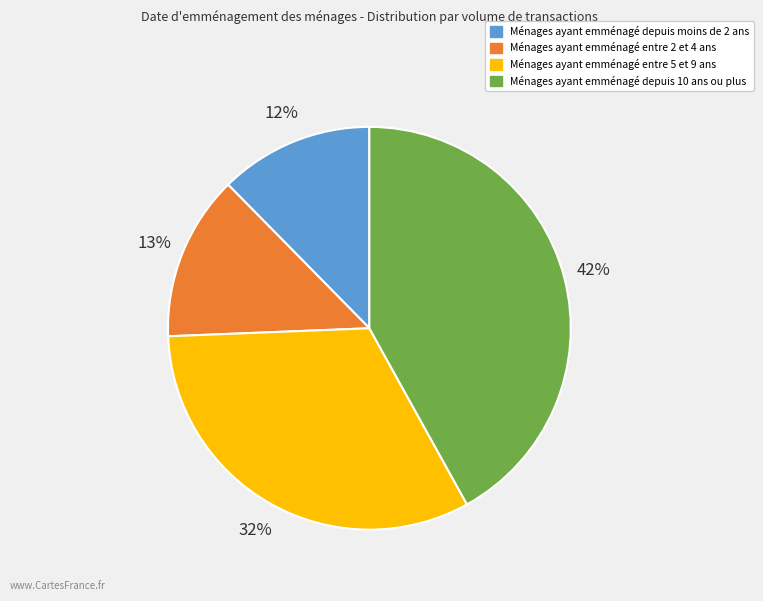

Is there any slice that represents more than half of the pie?

No